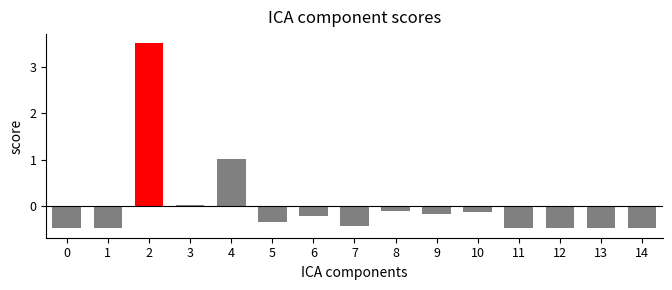

What is the maximum value shown in the chart?

3.5